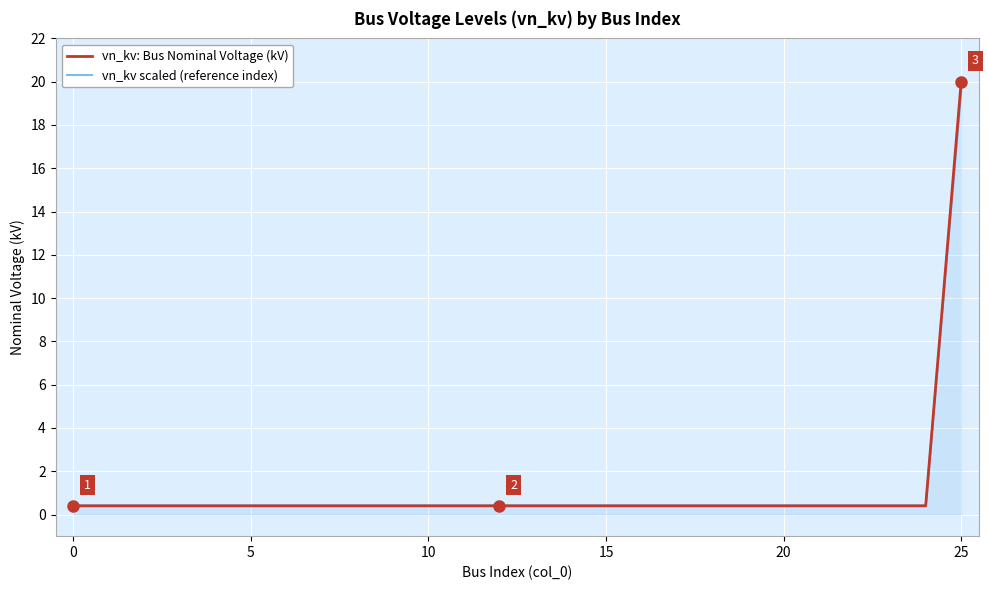

How many intersections are there between vn_kv scaled (reference index) and vn_kv: Bus Nominal Voltage (kV)?

1